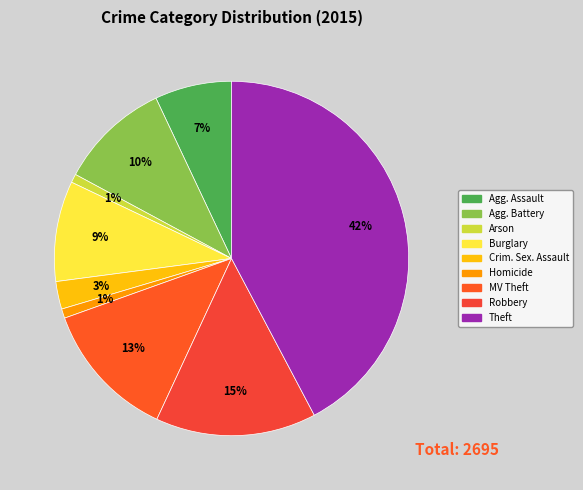

Is there any slice that represents more than half of the pie?

No